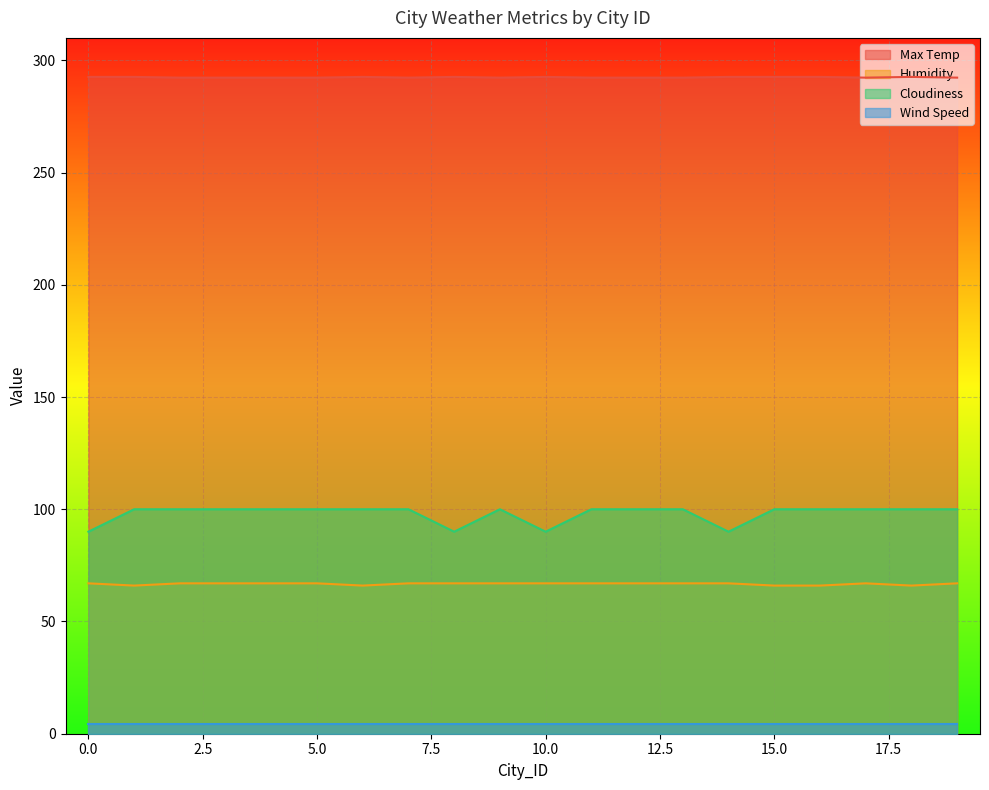

What is the difference between the maximum and minimum values in the Humidity series?

1.0